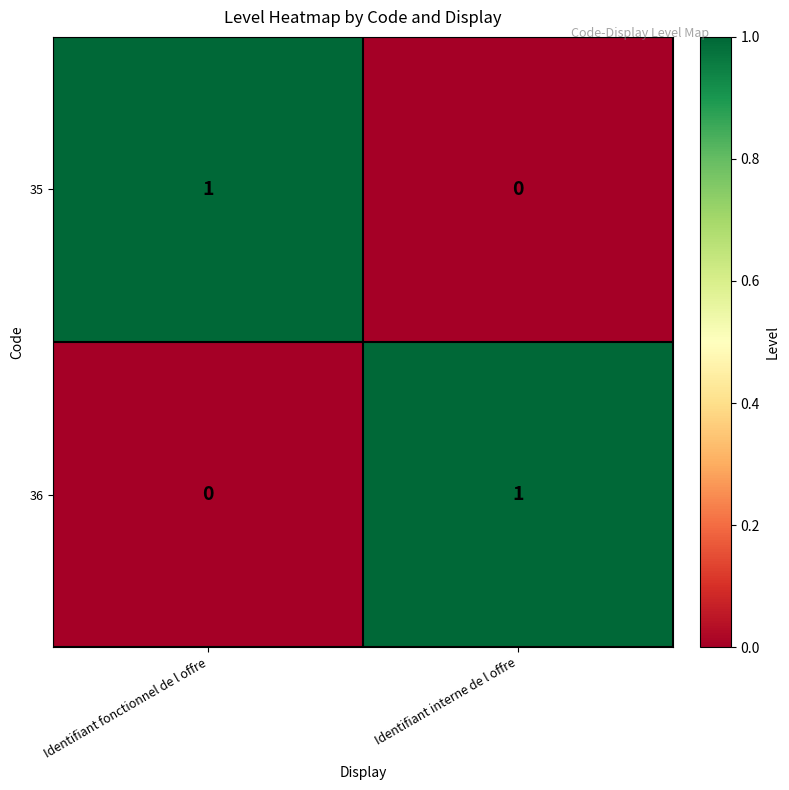

Reading left to right, transcribe all the data shown in this chart.

35: 1	0
36: 0	1